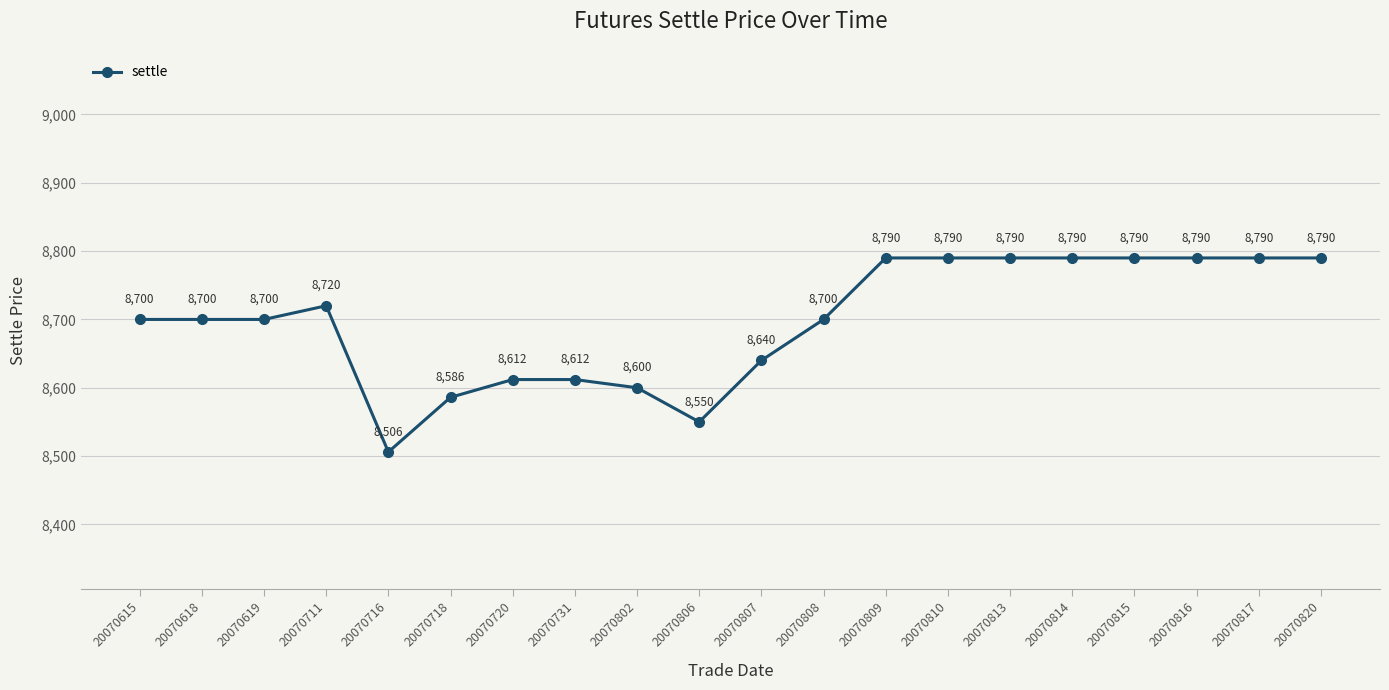

Is this an area chart (filled region under the line)?

No